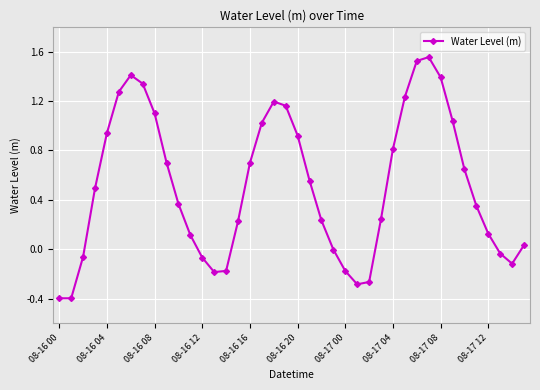

How many points are higher than both their immediate neighbors (excluding endpoints)?

3